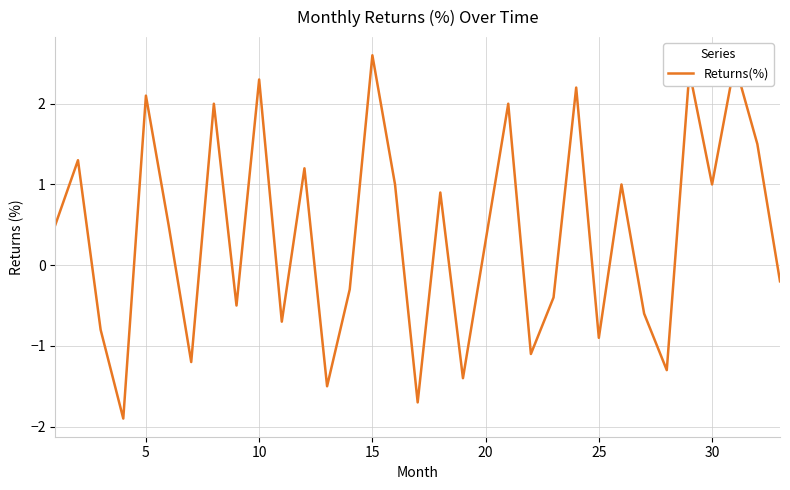

What is the difference between the maximum and minimum values?

4.5